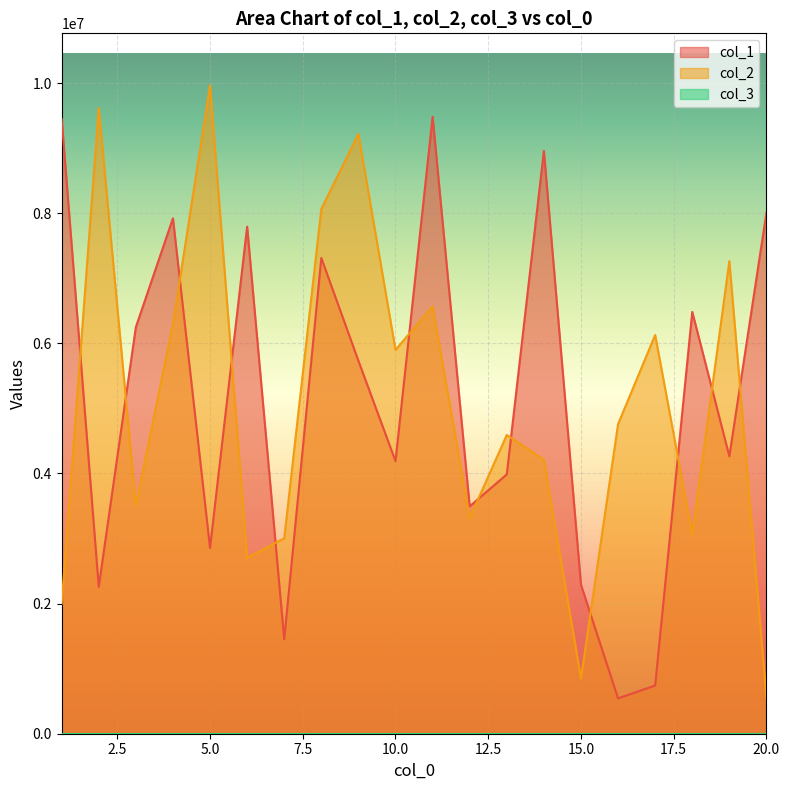

How many intersections are there between col_1 and col_2?

12